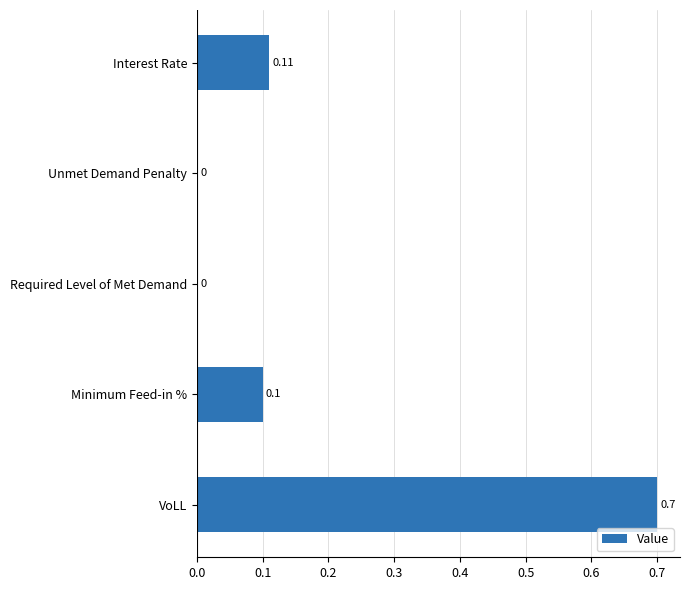

Between Unmet Demand Penalty and VoLL, which is larger?

VoLL